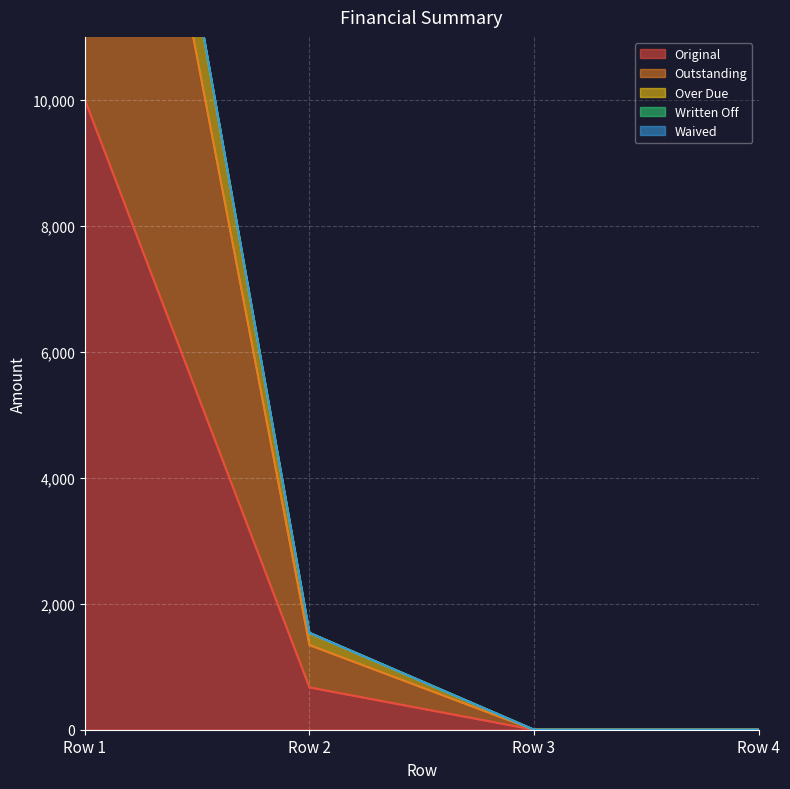

The value of Original at Row 1 is 10000.0. True or false?

True